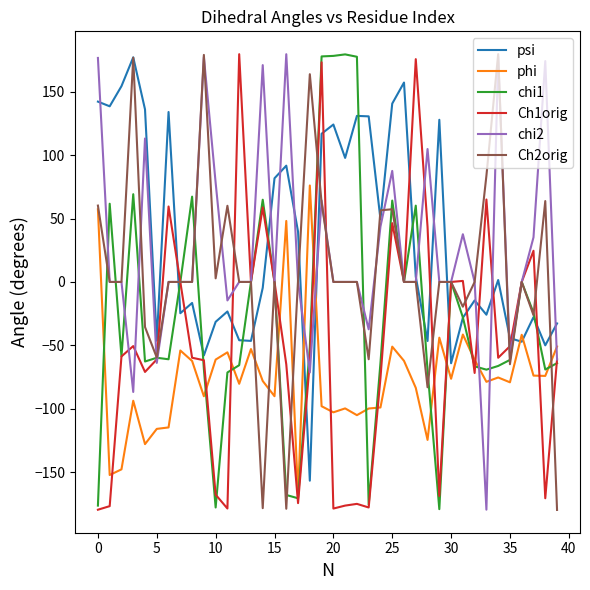

What is the minimum value shown in the chart?

-179.9